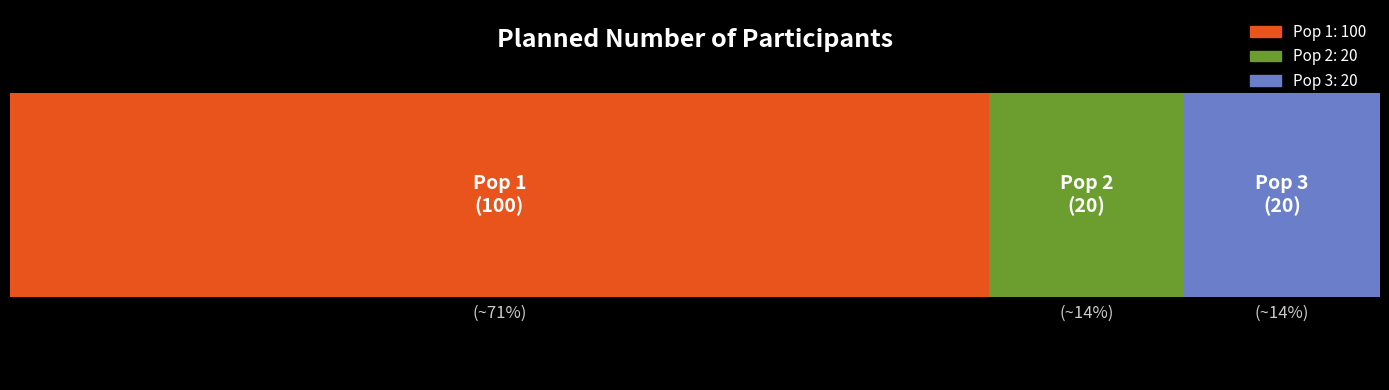

Reading left to right, what are all the values shown in this chart?

100	20	20